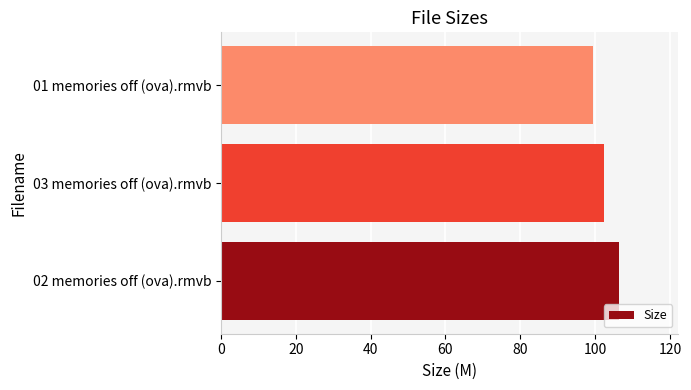

What is the difference between the maximum and second lowest values?

4.0